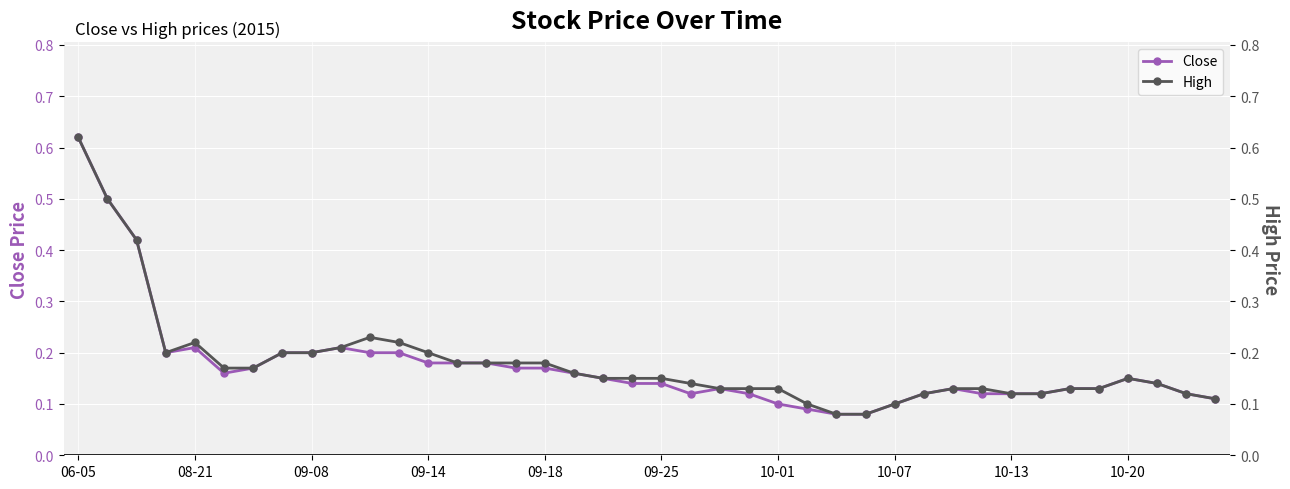

In High, how many points are lower than both neighbors (excluding endpoints)?

1